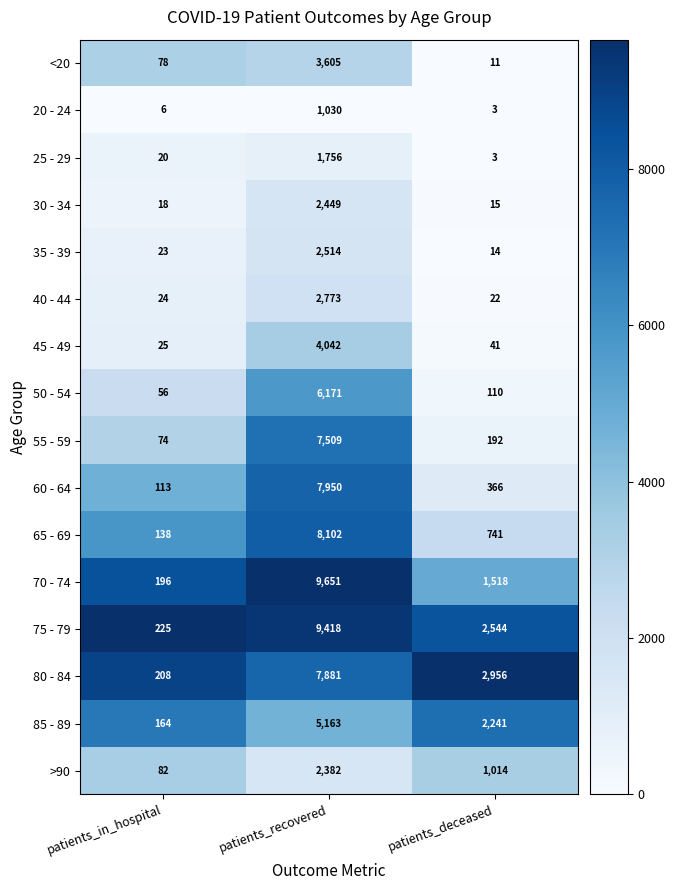

Between patients_recovered and patients_deceased, which series saw the biggest shift?

70 - 74